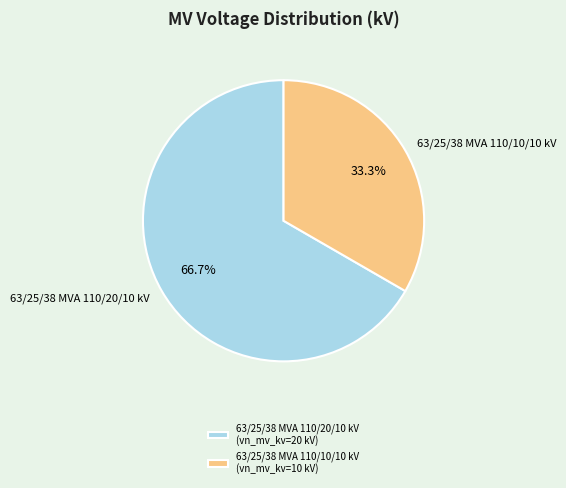

To the nearest percent, what is the difference between the largest and smallest slice percentages?

33%